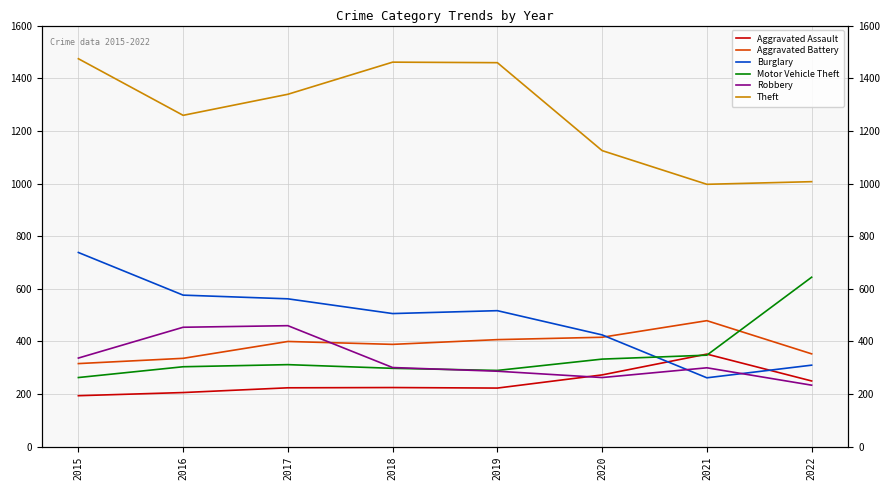

How many data points in Theft are above 1339?

3